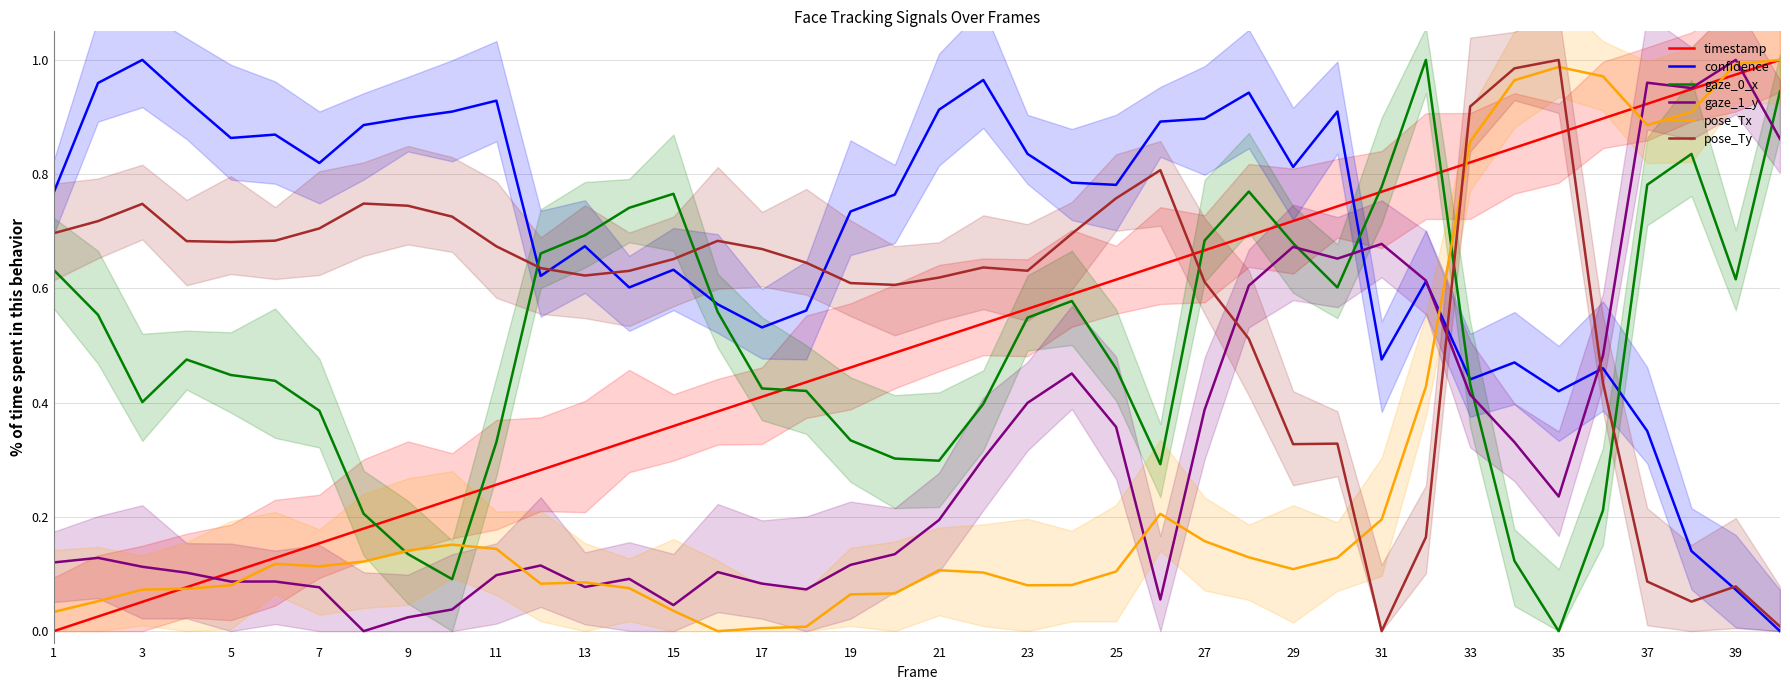

Which series changed the most between 1 and 30?

timestamp